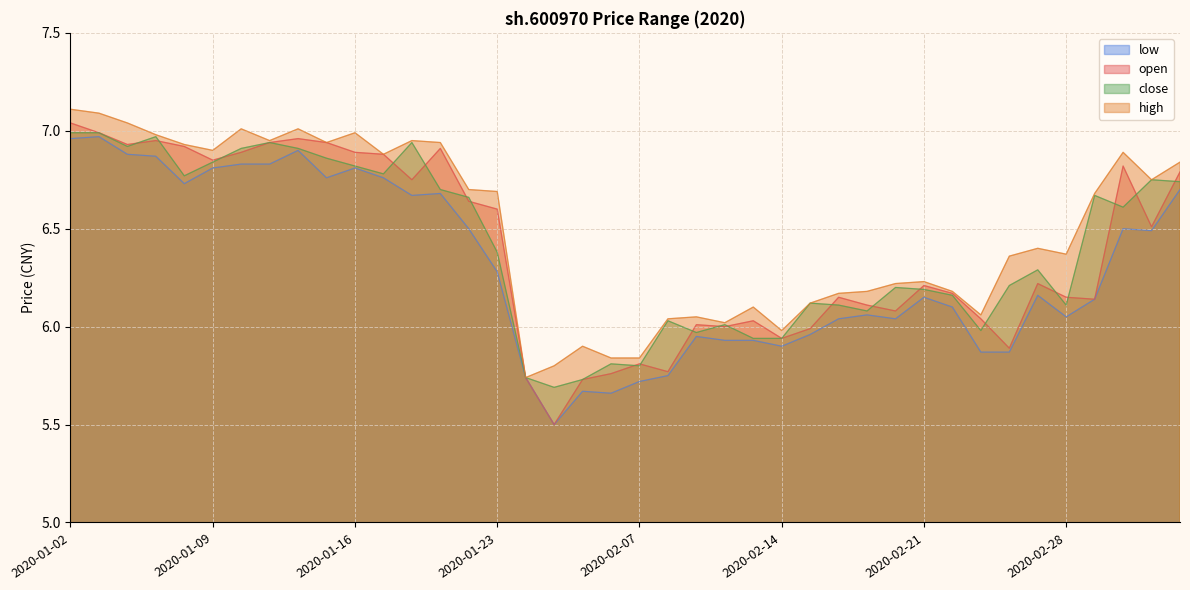

Which series has the widest spread of values?

open